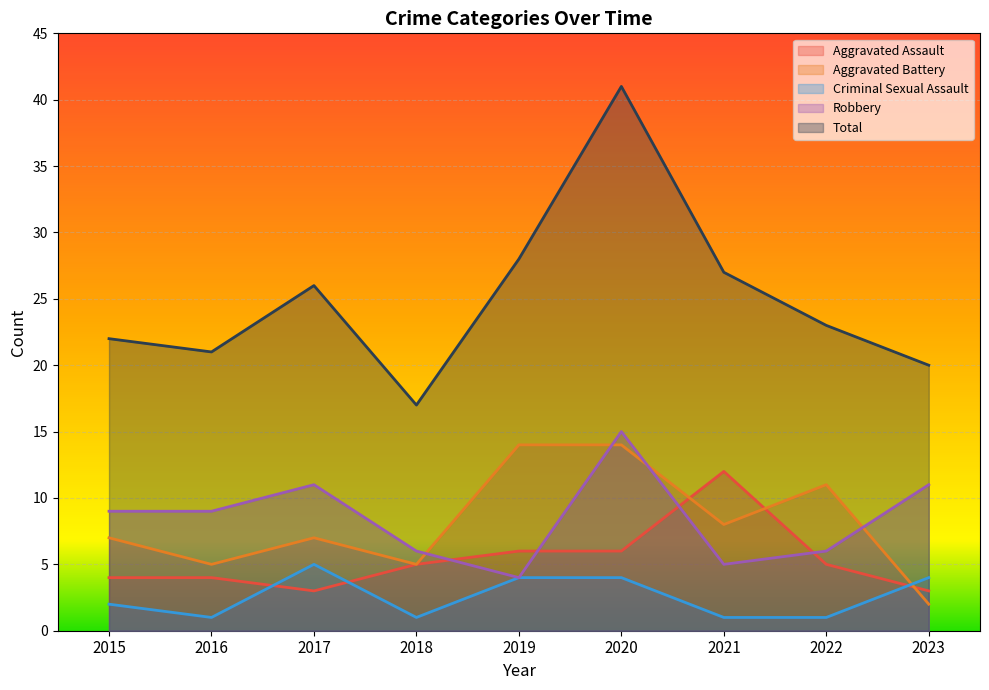

Is it true that Total equals 36 at 2022?

False